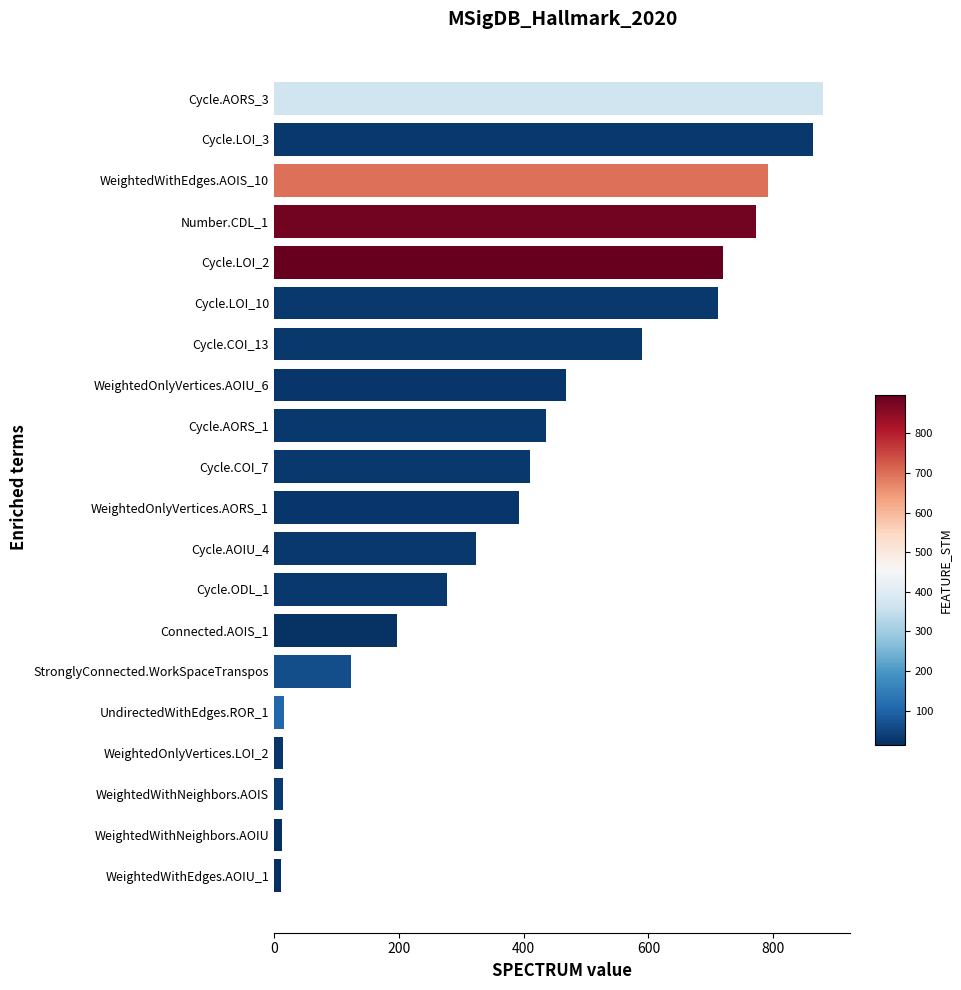

What is the change in value from Connected.AOIS_1 to Cycle.COI_13?

+393